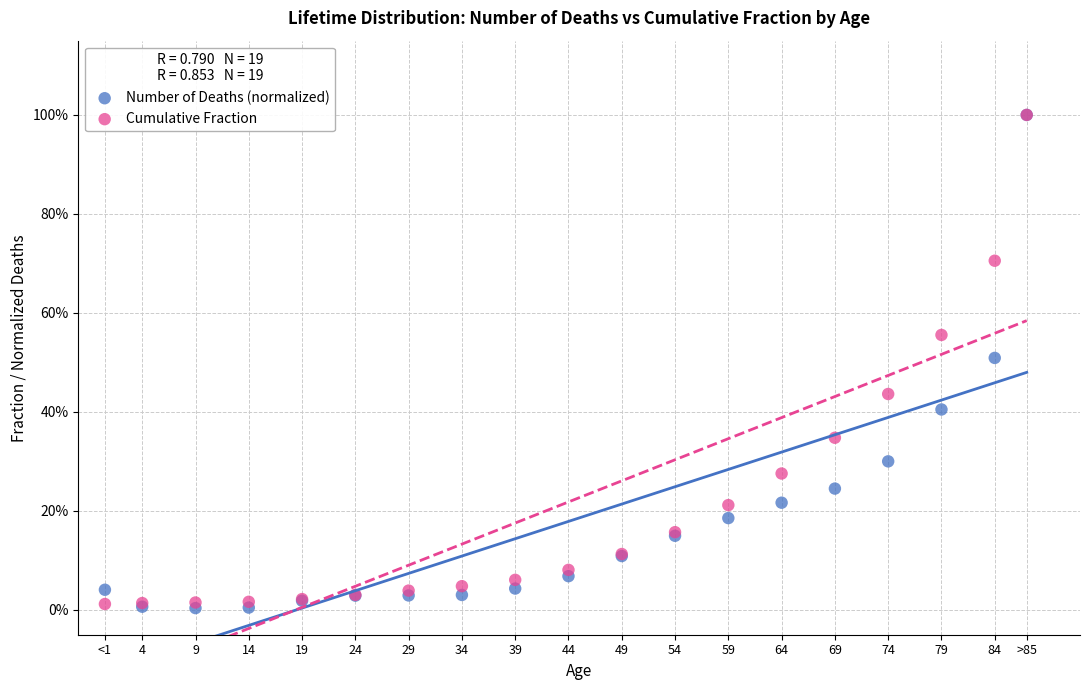

What are all the series names shown in the legend?

Number of Deaths (normalized), Cumulative Fraction